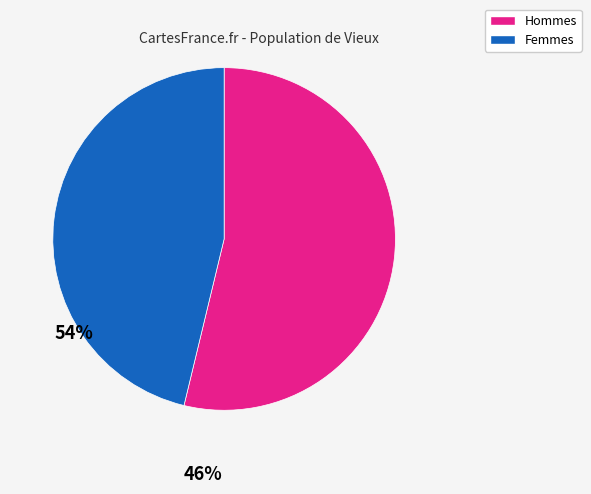

Is there a majority slice in this chart?

Yes